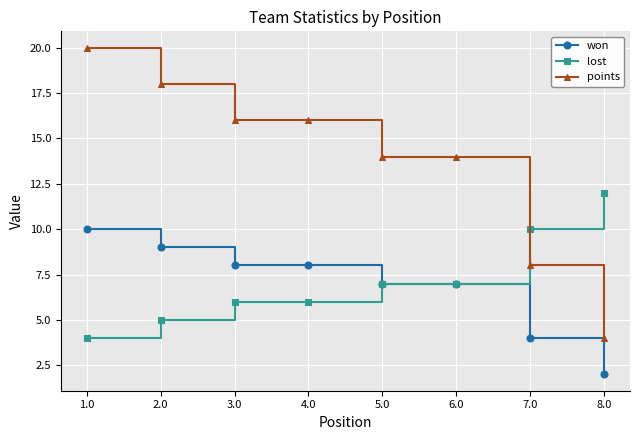

Which series changed the most between 7.0 and 8.0?

points